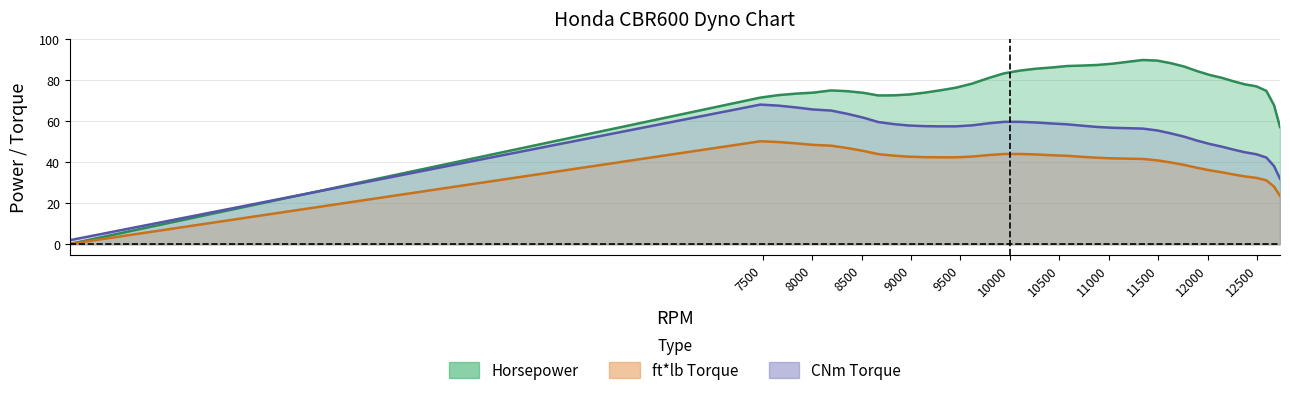

In CNm, how many points are higher than both neighbors (excluding endpoints)?

1